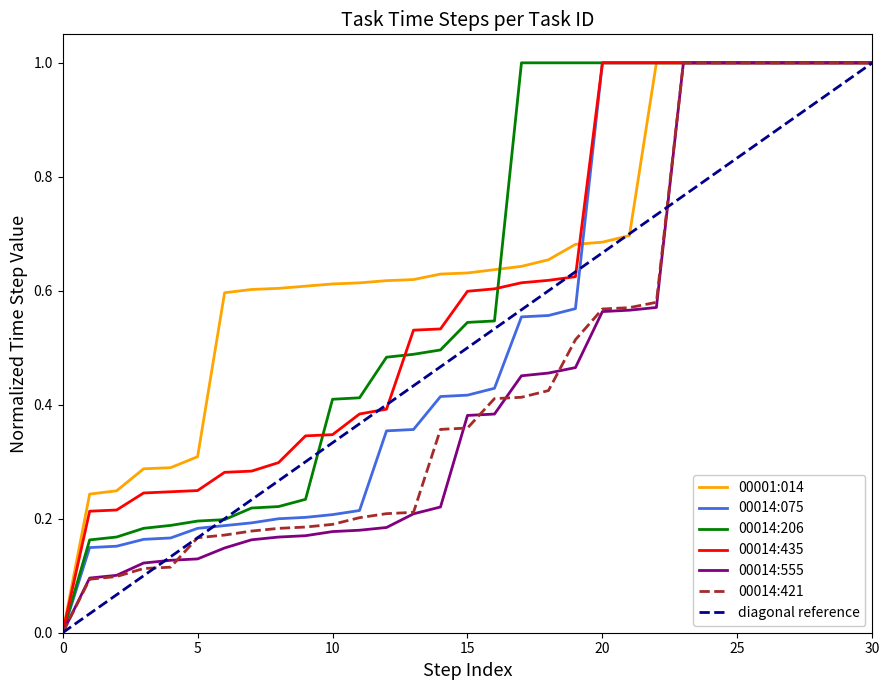

At which category is the sum across all series the highest?

23